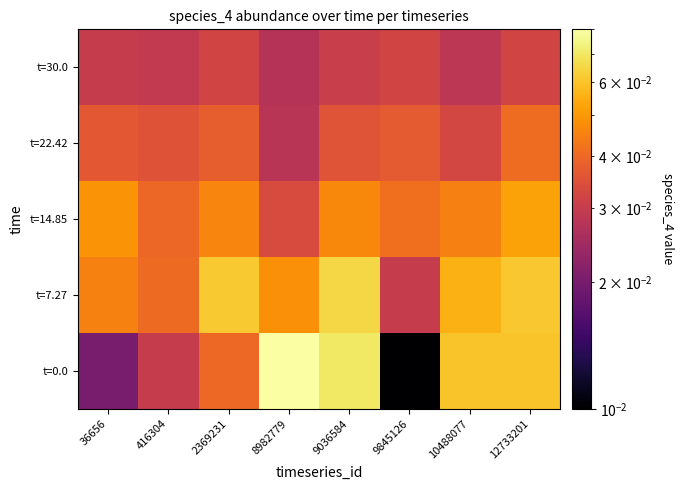

What is the total value across all series at 10488077?

0.2